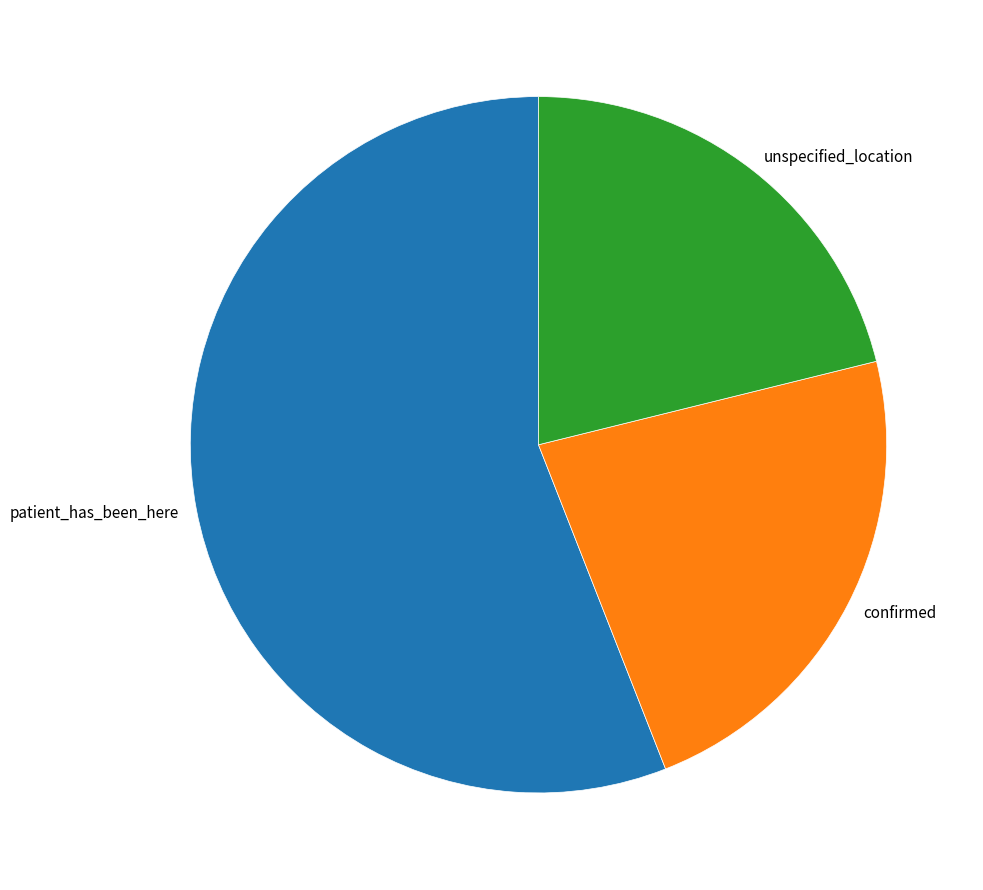

Rank the categories by value from lowest to highest.

unspecified_location, confirmed, patient_has_been_here